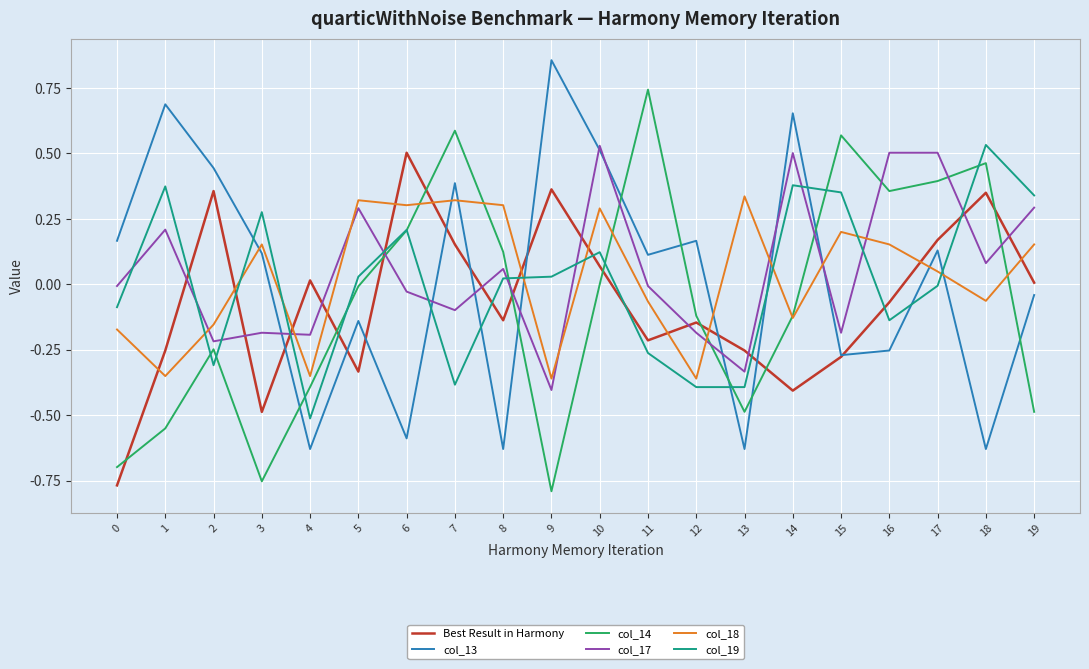

The col_13 series shows -0.8 at 4. True or false?

False